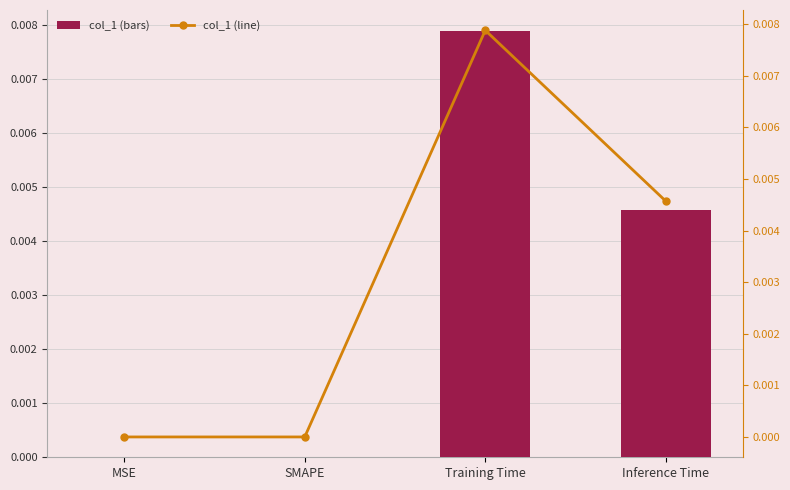

What position from the left is MSE?

1